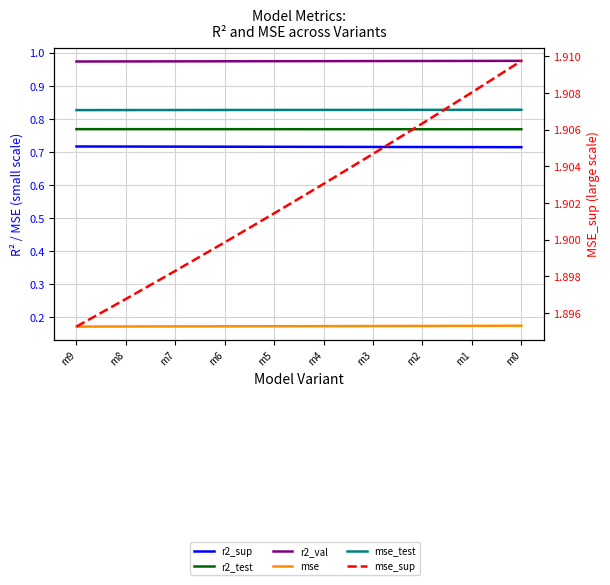

True or false: mse has more than 1 points higher than both neighbors.

False